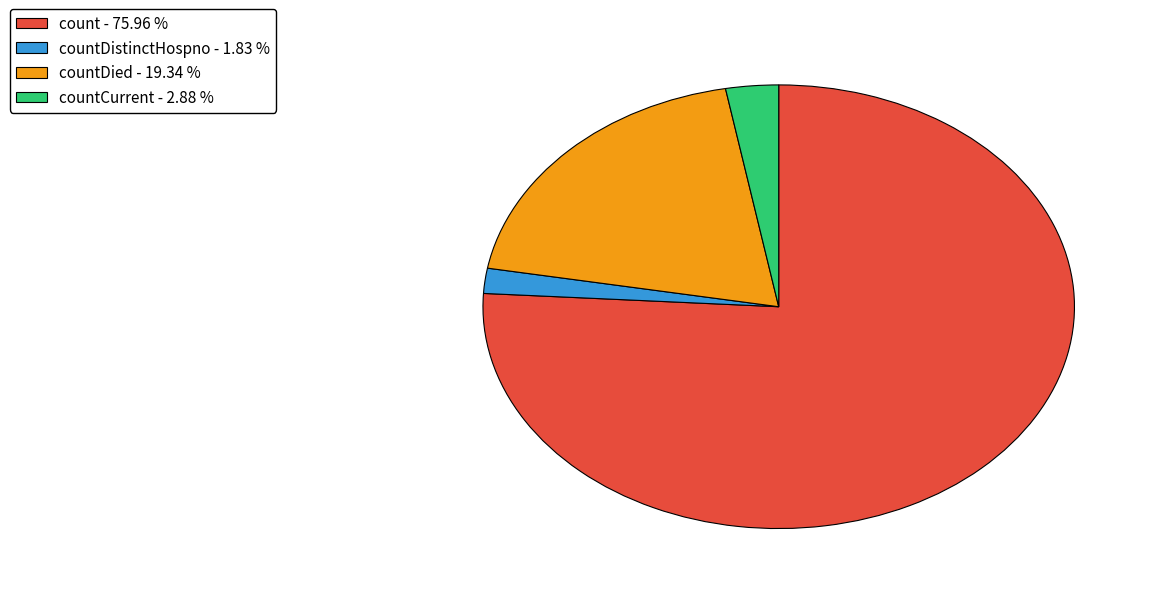

Rank the categories by value from lowest to highest.

countDistinctHospno - 1.83 %, countCurrent - 2.88 %, countDied - 19.34 %, count - 75.96 %